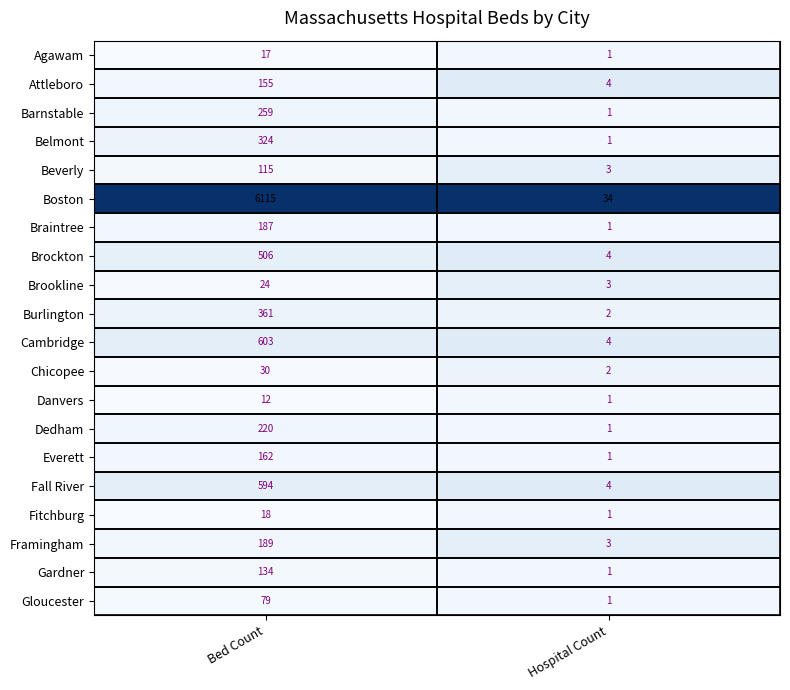

What is the spread (max minus min) of values at Bed Count?

6103